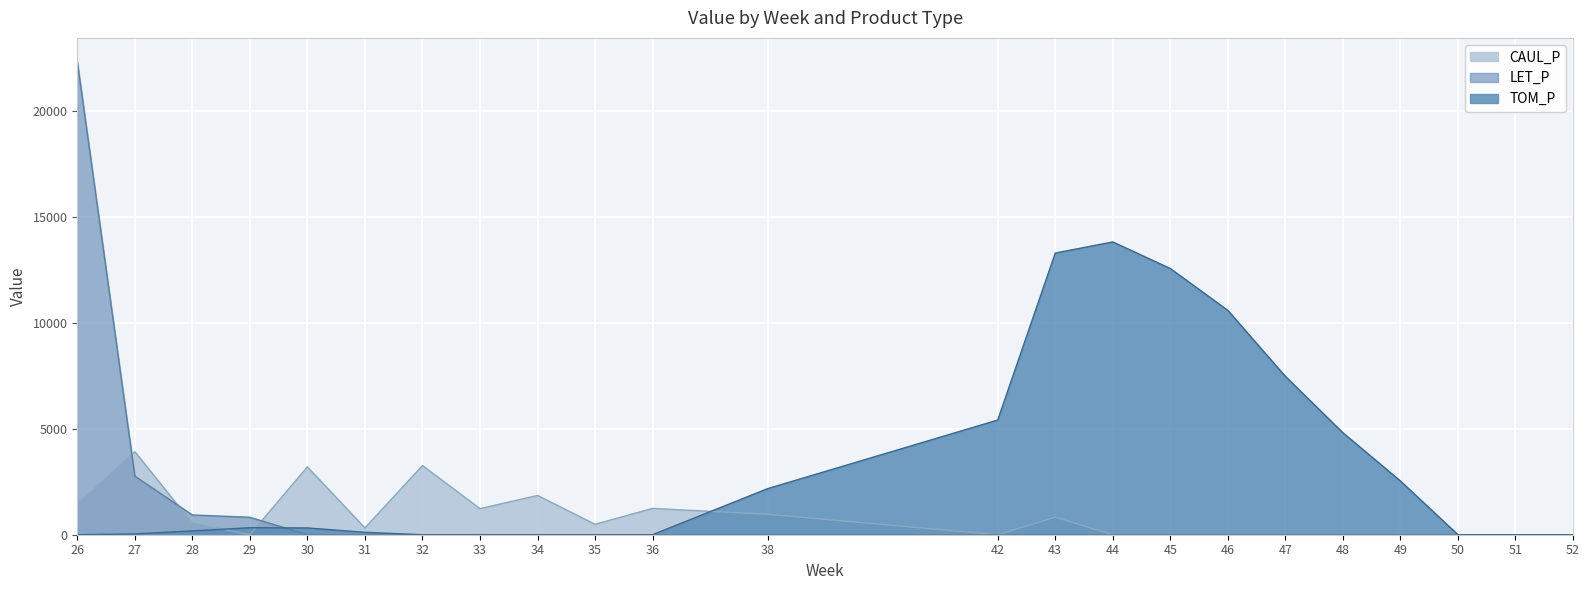

Count the number of data series in this chart.

3